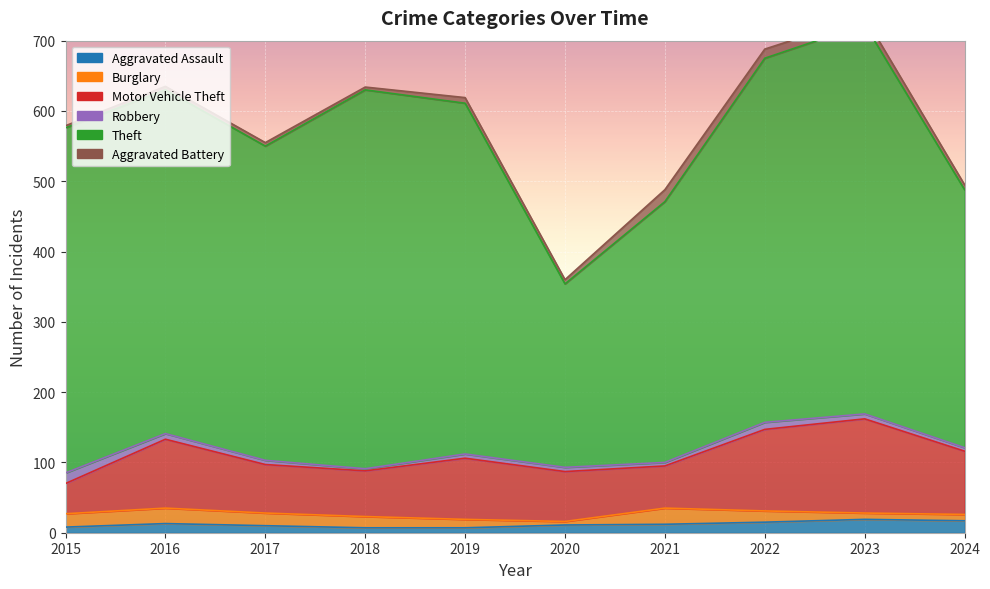

The value of Motor Vehicle Theft at 2019 is 115. True or false?

False